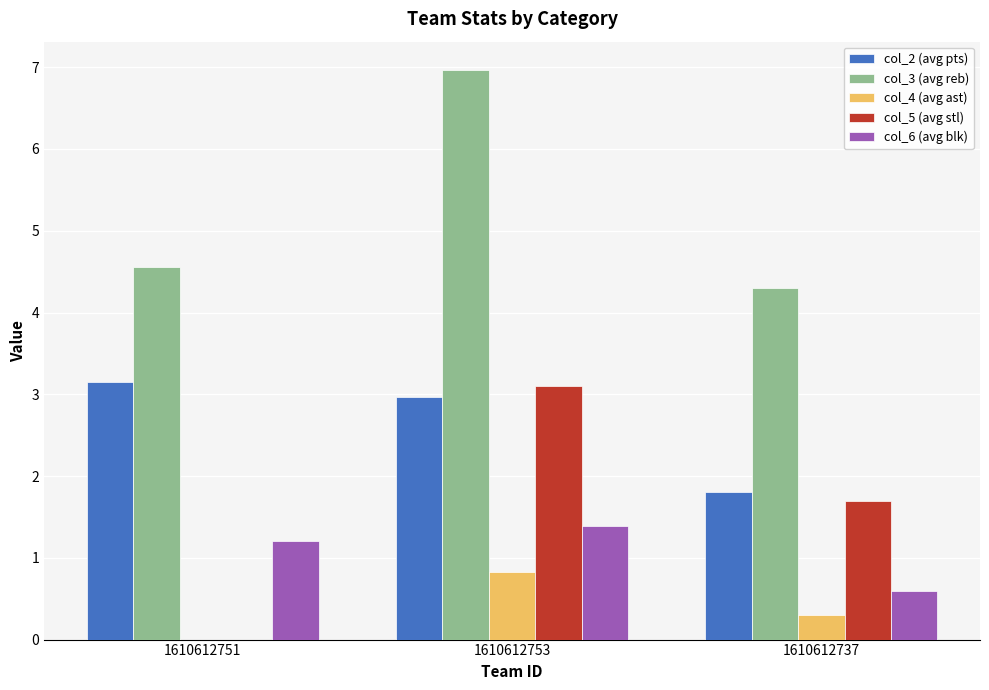

Does the chart contain stacked bars?

No